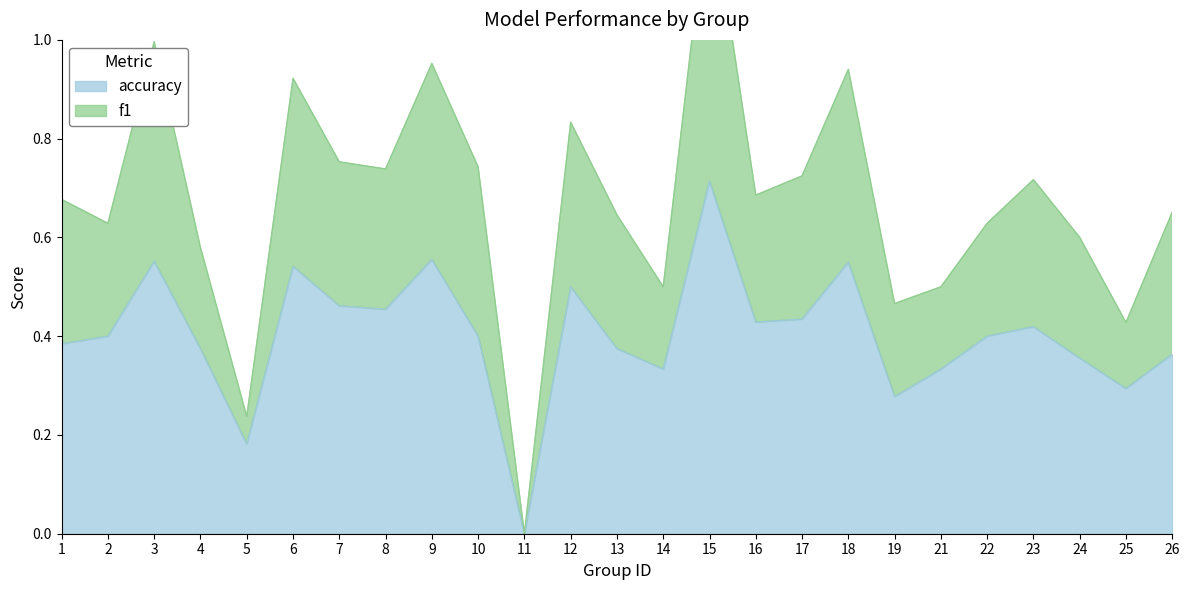

Does the chart have visible grid lines?

No